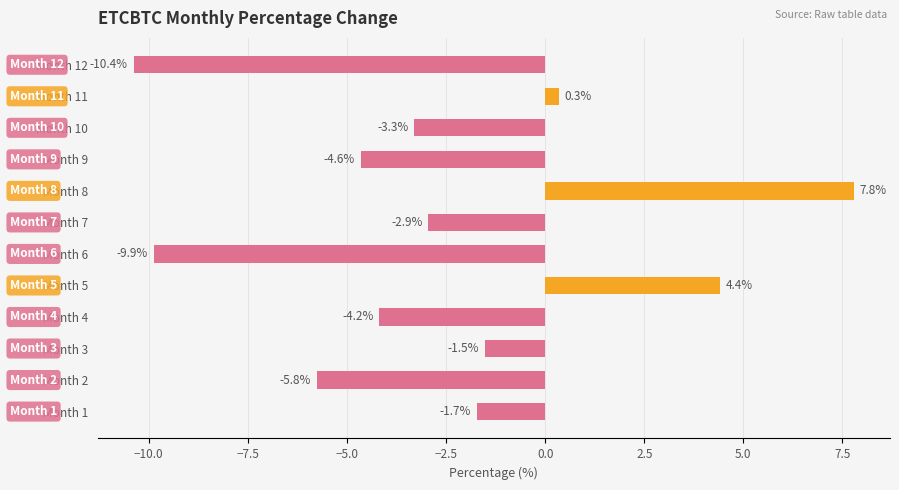

How many bars are there in total?

12